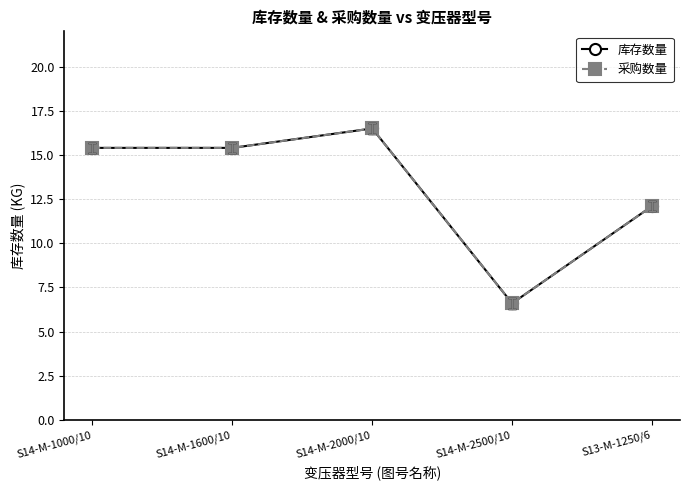

What is the value of the 库存数量 point at the 3rd from the left?

16.5